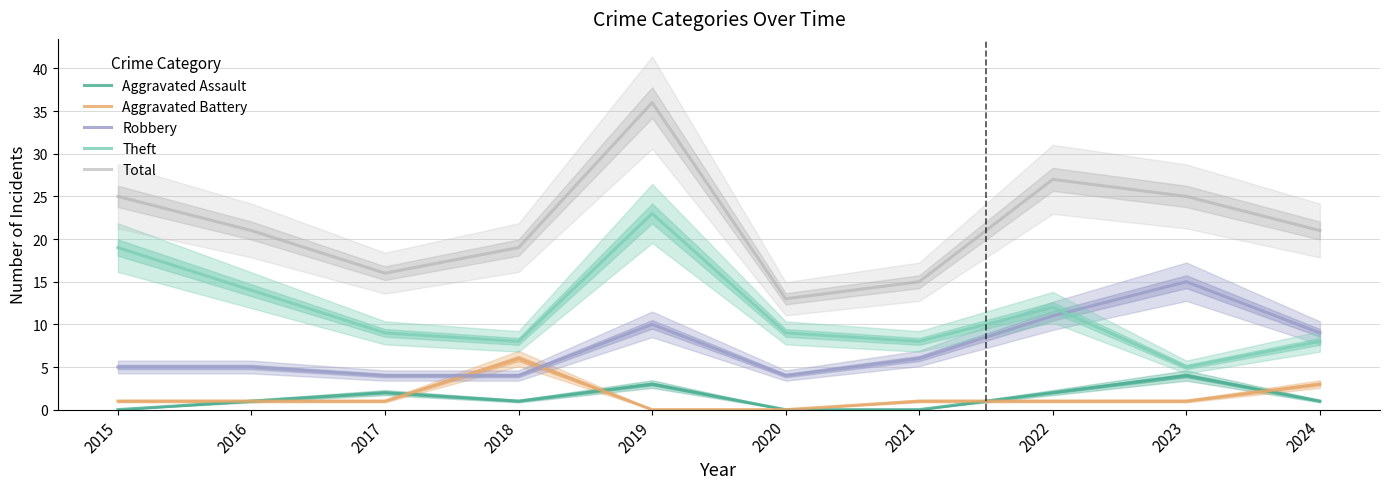

How many interior local valleys does the Theft series have?

3